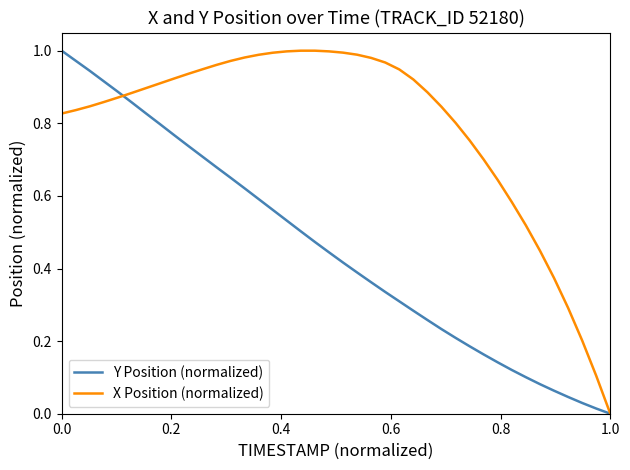

List the series in order of their overall mean, highest first.

X Position (normalized), Y Position (normalized)